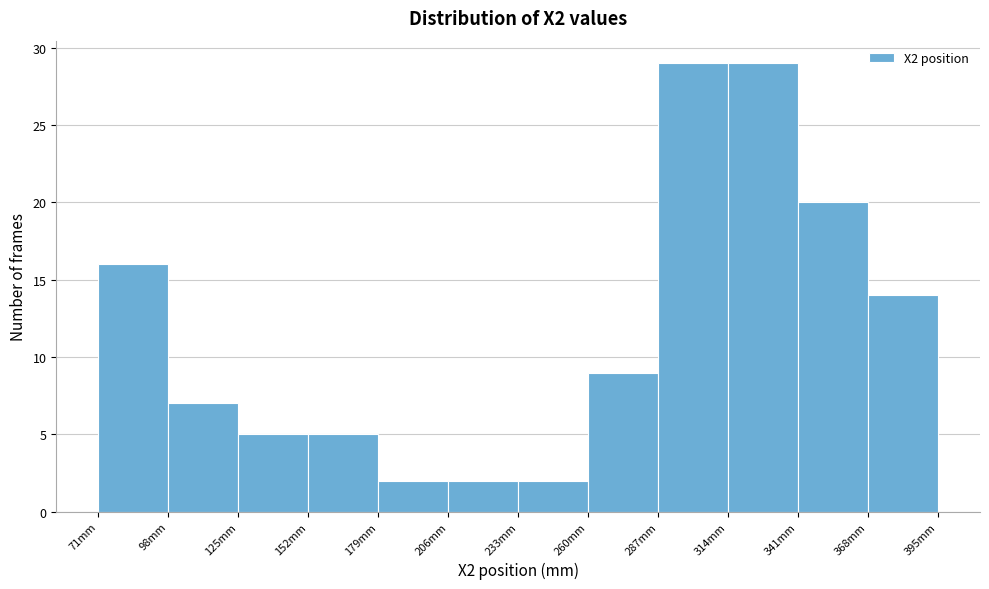

Reading left to right, transcribe this chart: for each bar, give the range it covers on the x-axis and its height. Neither the bar edges nor the heights are printed on the chart, so give them approximately, as read against the axes.

70 to 100: 16
100 to 125: 7
125 to 150: 5
150 to 180: 5
180 to 205: 2
205 to 235: 2
235 to 260: 2
260 to 285: 9
285 to 315: 29
315 to 340: 29
340 to 370: 20
370 to 395: 14